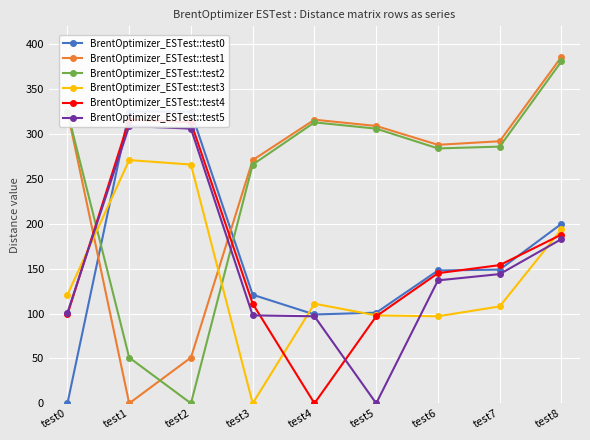

What is the difference between the second highest and minimum values in the BrentOptimizer_ESTest::test5 series?

306